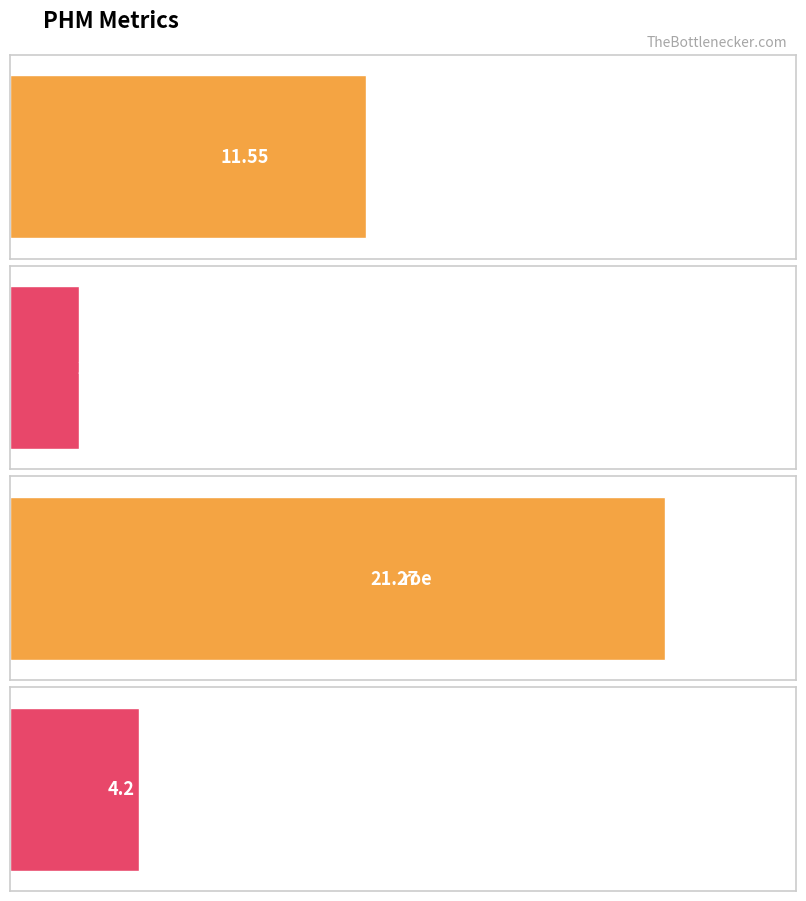

Rank the categories by value from lowest to highest.

pbr, revenue_growth, per, roe